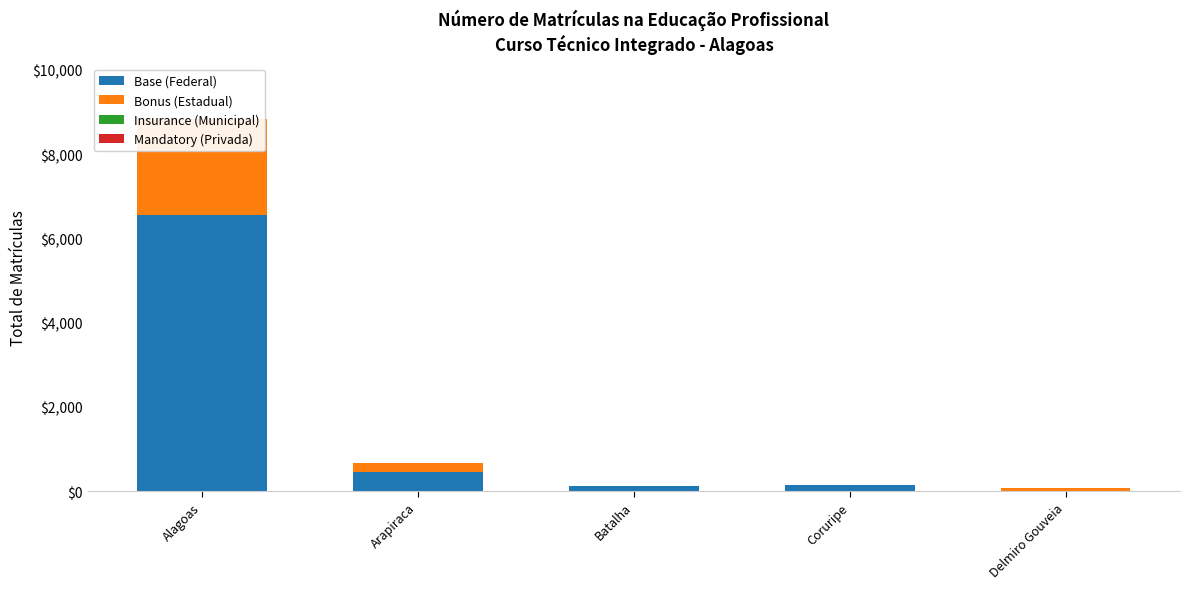

Reading left to right, extract all data points from this chart.

Base (Federal): Alagoas=6549	Arapiraca=442	Batalha=130	Coruripe=148	Delmiro Gouveia=0
Bonus (Estadual): Alagoas=2273	Arapiraca=219	Batalha=0	Coruripe=0	Delmiro Gouveia=73
Insurance (Municipal): Alagoas=0	Arapiraca=0	Batalha=0	Coruripe=0	Delmiro Gouveia=0
Mandatory (Privada): Alagoas=0	Arapiraca=0	Batalha=0	Coruripe=0	Delmiro Gouveia=0